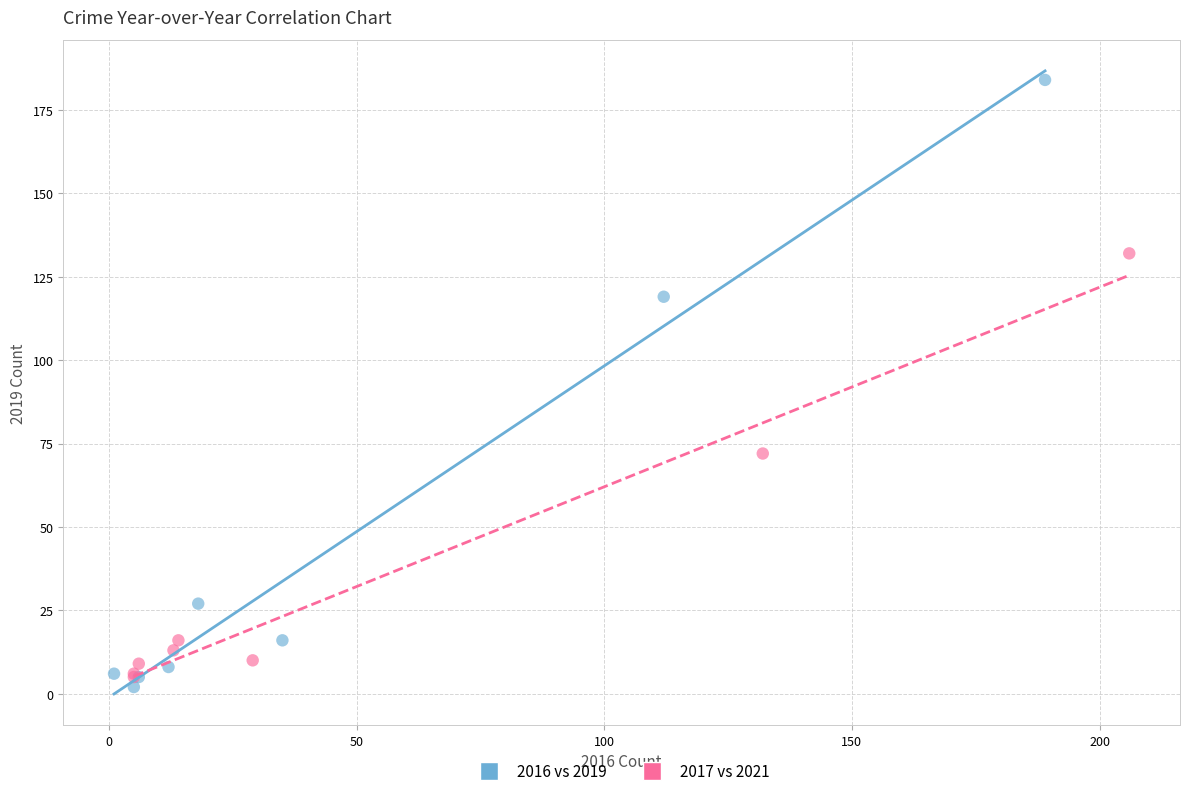

Which series has the largest Y range (max minus min)?

2016 vs 2019